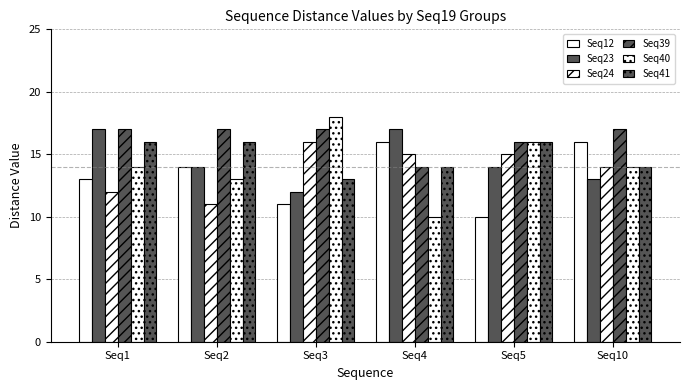

Is the value of Seq41 at Seq1 greater than the value of Seq12 at Seq4?

No